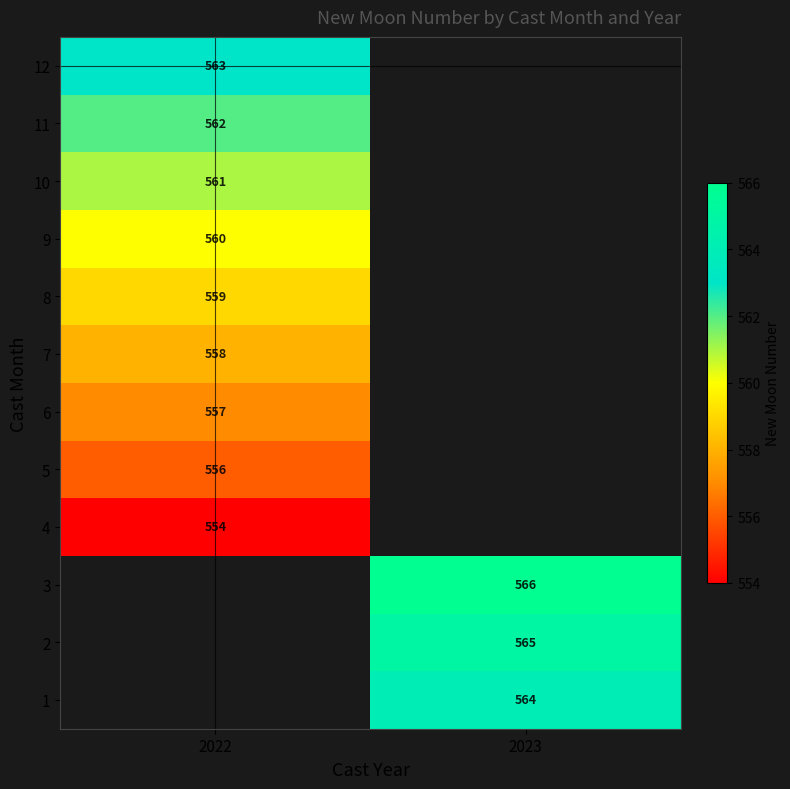

Is it true that 1 equals 564 at 2023?

True